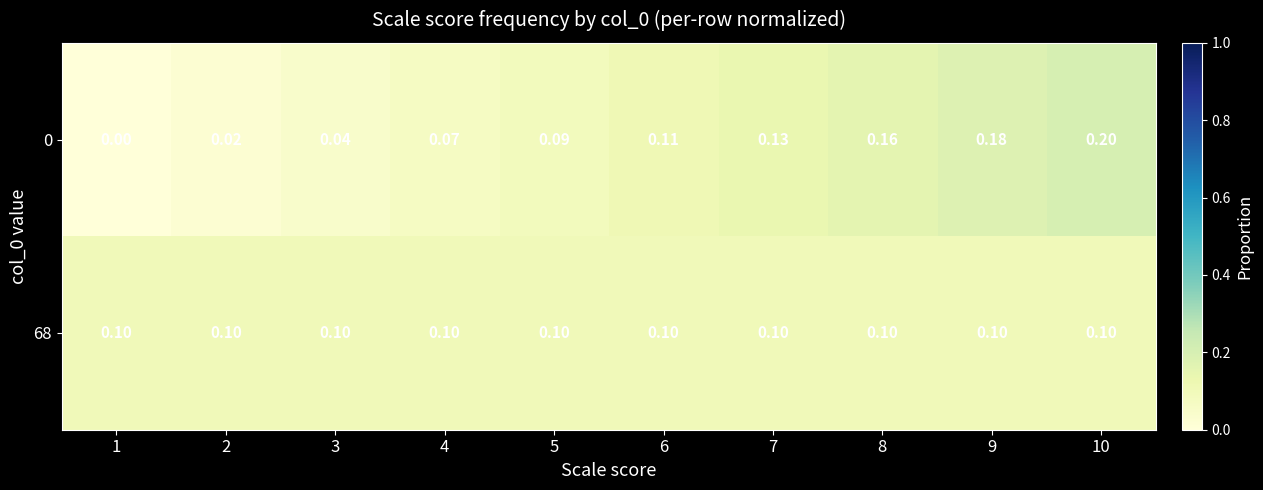

Is the value of 68 at 5 greater than the value of 0 at 2?

Yes